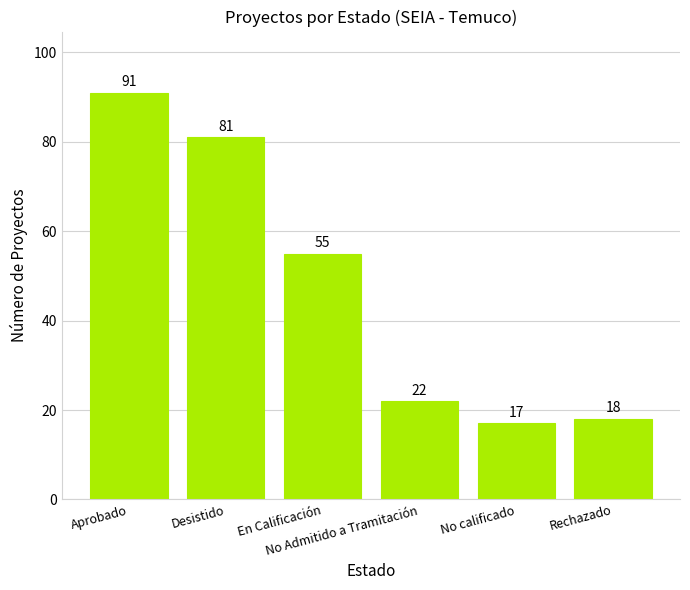

What is the ratio of the value at En Calificación to the value at No calificado?

3.2